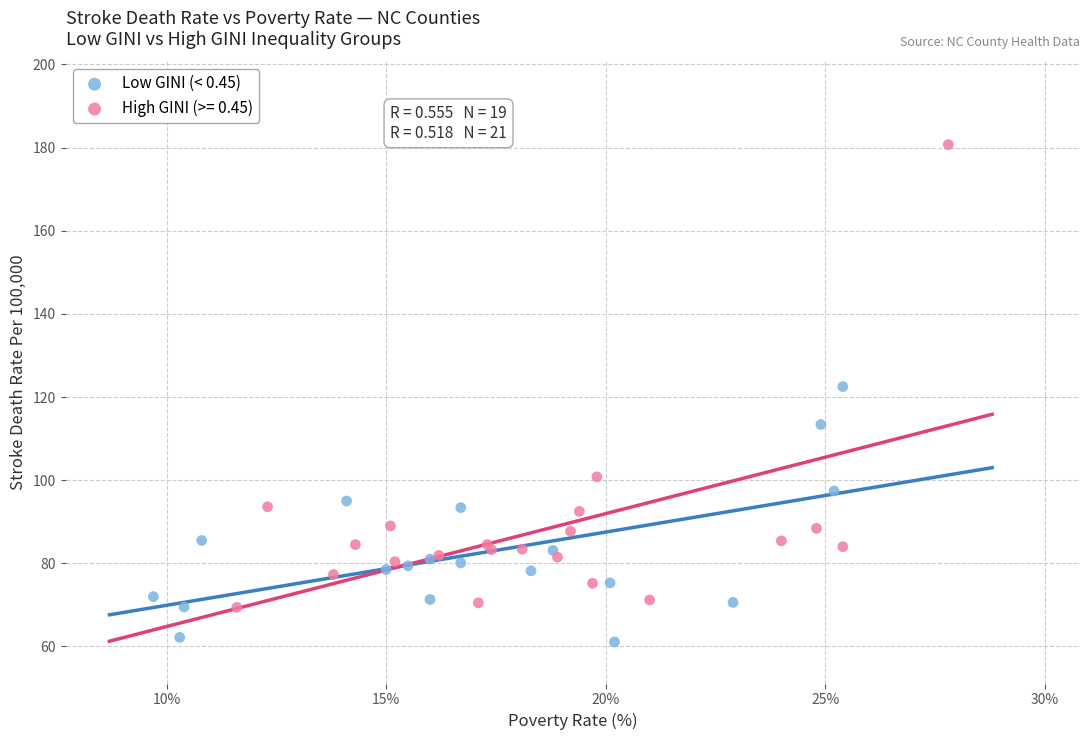

Which series has the largest Y range (max minus min)?

High GINI (>= 0.45)